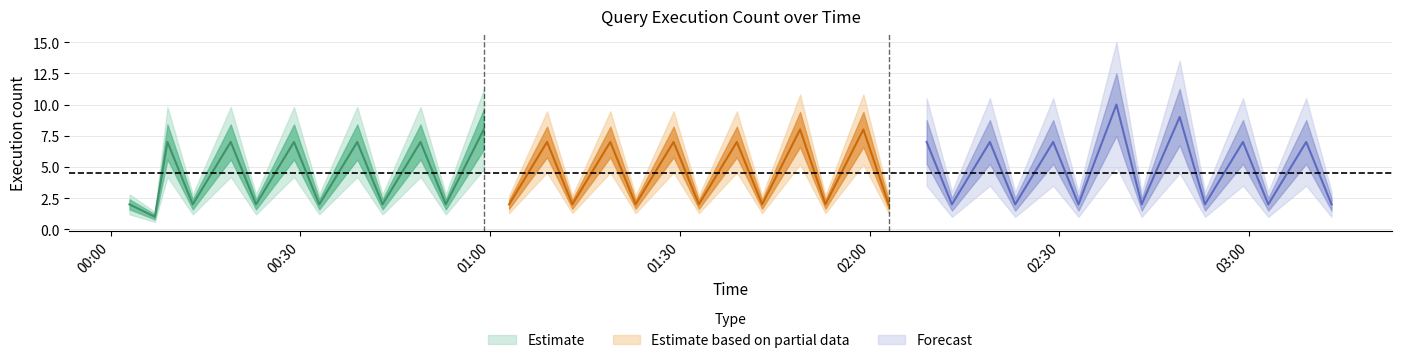

Which has a higher value, 19 or 3?

19